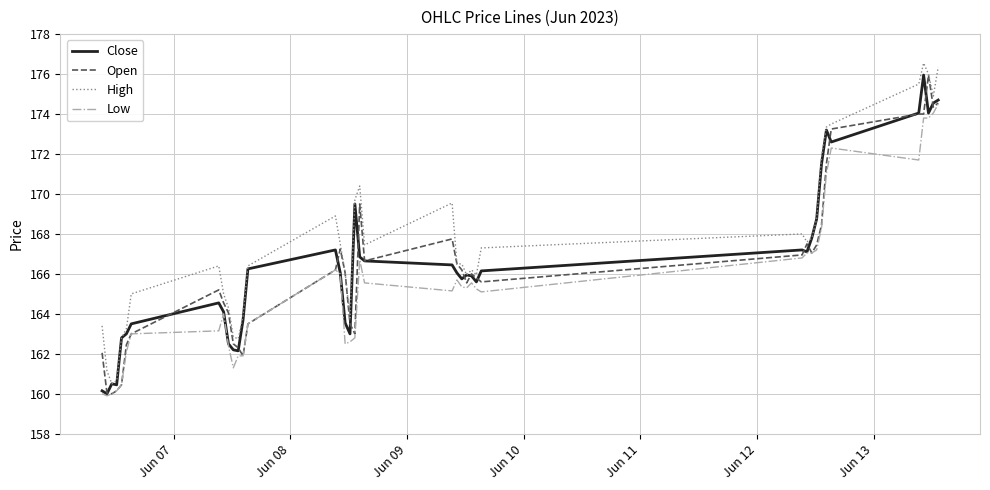

What is the minimum value shown in the chart?

159.9